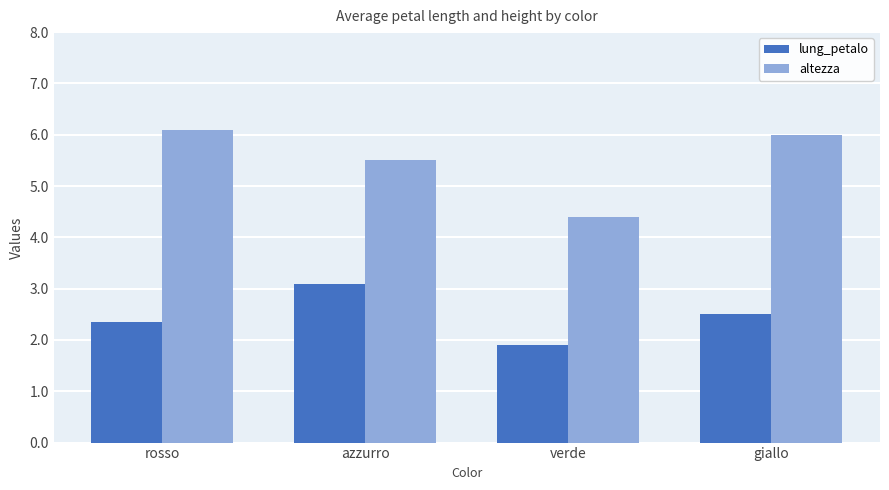

The altezza series shows 5.5 at azzurro. True or false?

True